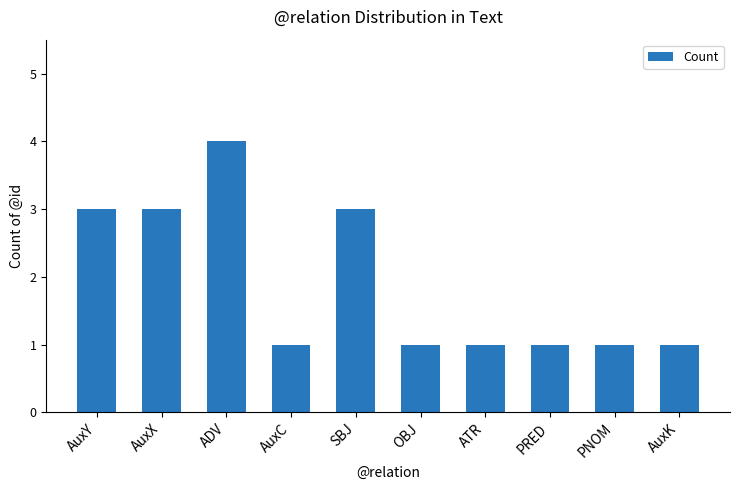

How many bars are there in total?

10